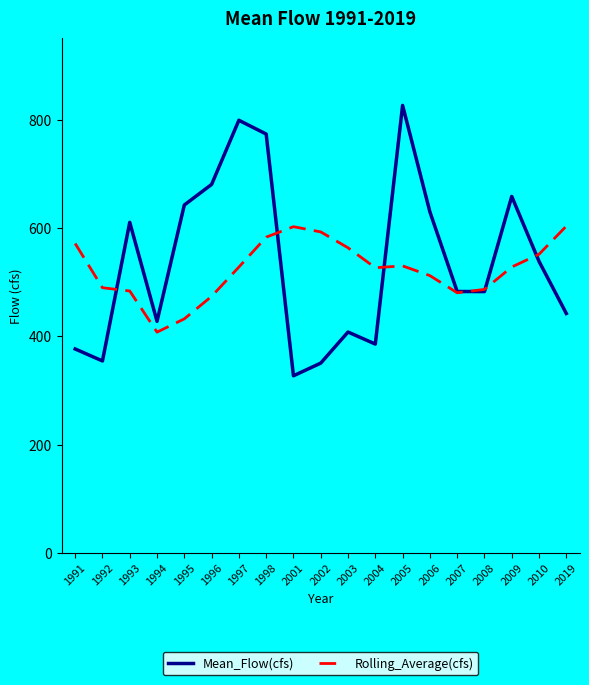

True or false: Rolling_Average(cfs) and Mean_Flow(cfs) cross at least once.

True